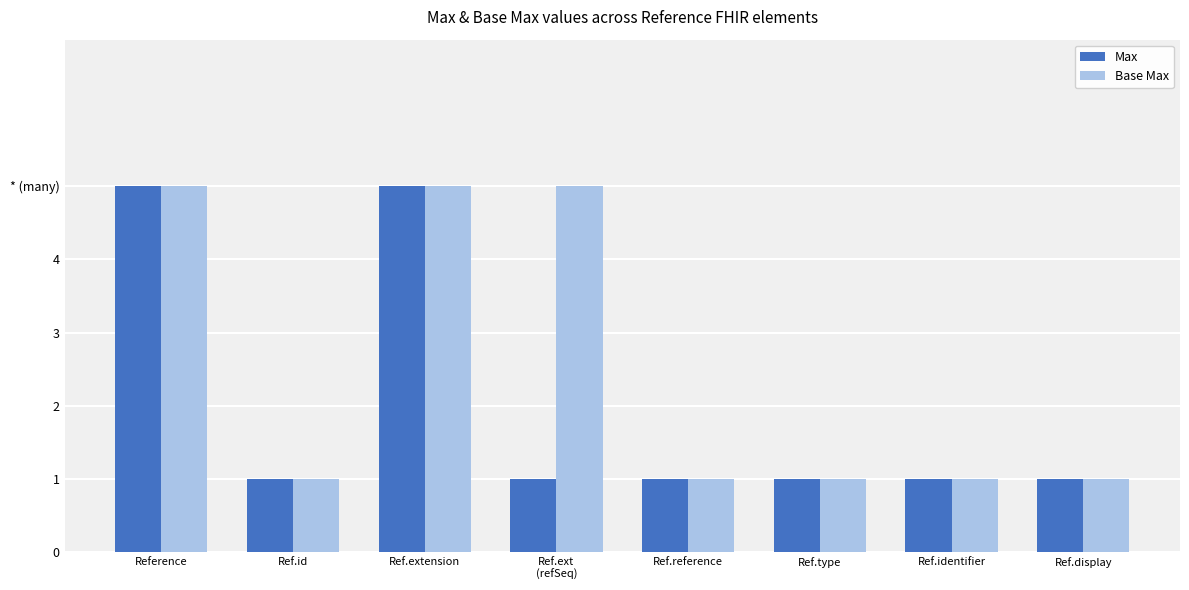

What are all the series names shown in the legend?

Max, Base Max